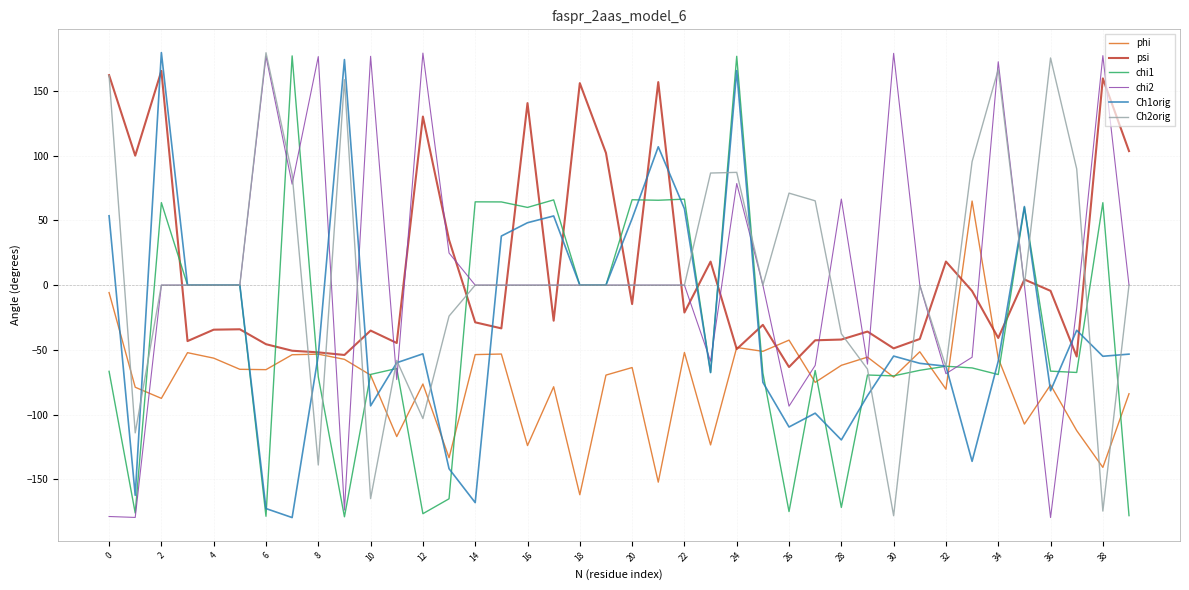

What is the difference between the maximum and minimum values in the chi1 series?

356.2